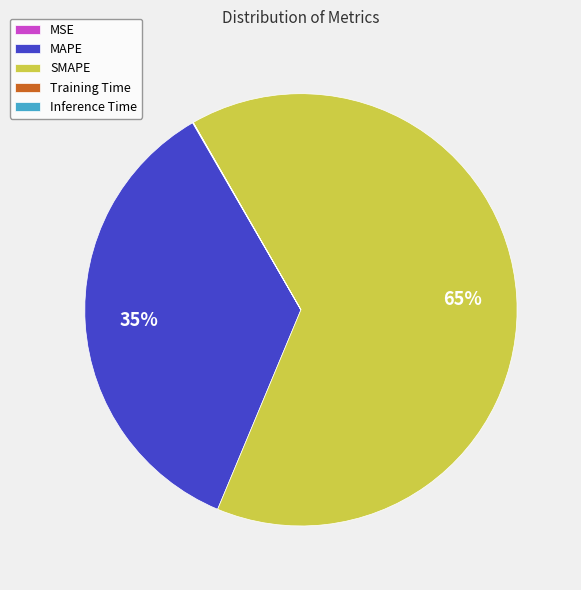

What is the ratio of the value at MAPE to the value at SMAPE?

0.5